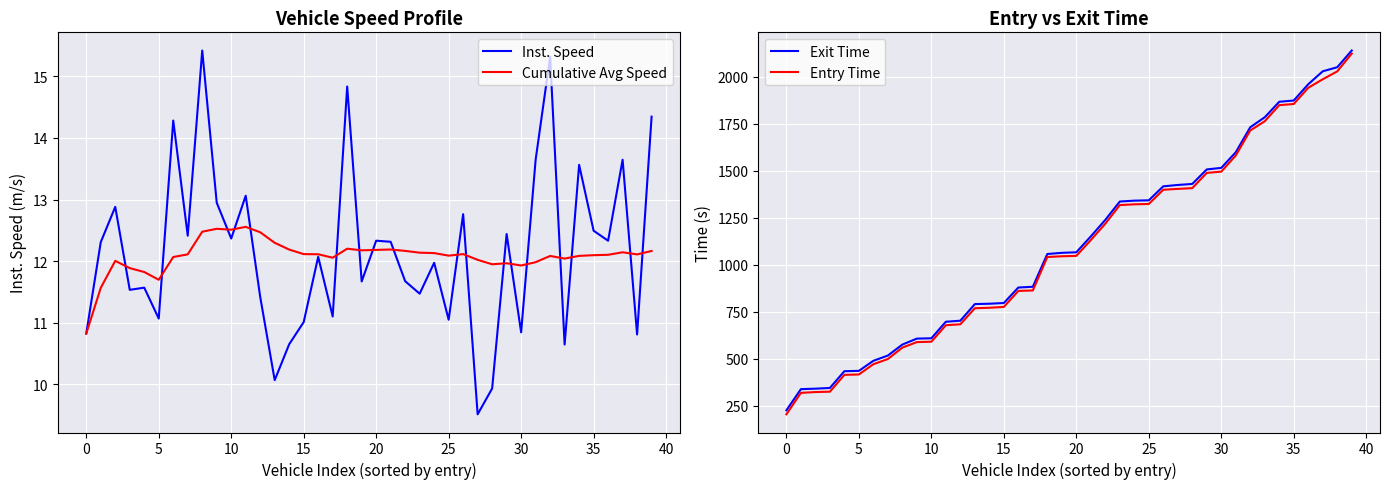

Which series ends up on top after the final intersection of Cumulative Avg Speed and Inst. Speed?

Inst. Speed